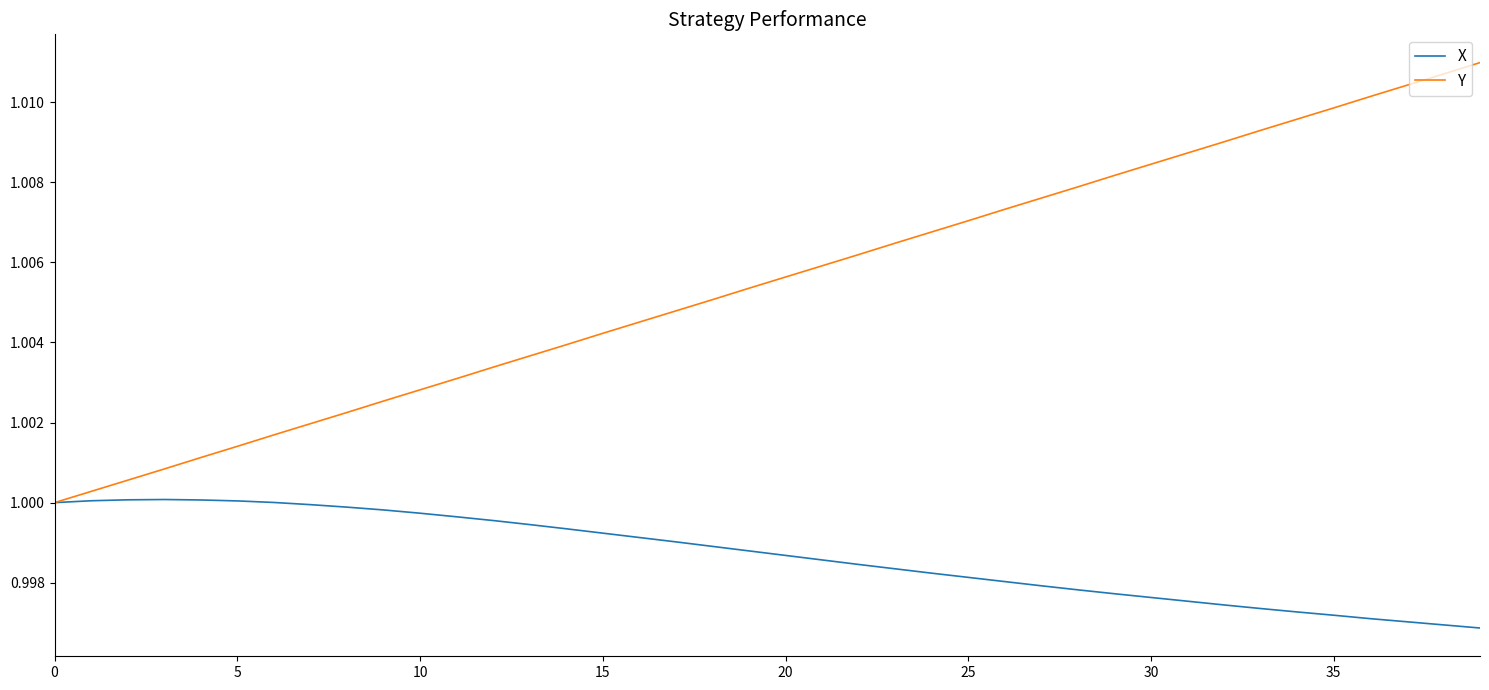

Which series has the largest range (max minus min)?

Y